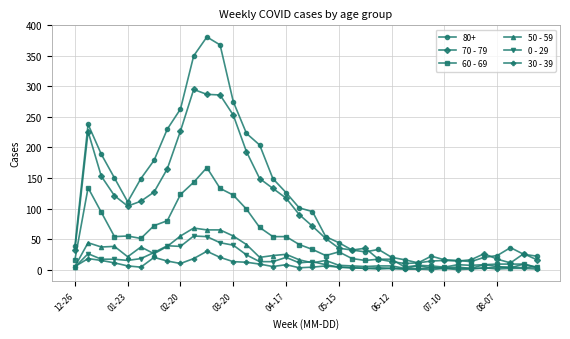

What is the maximum value shown in the chart?

381